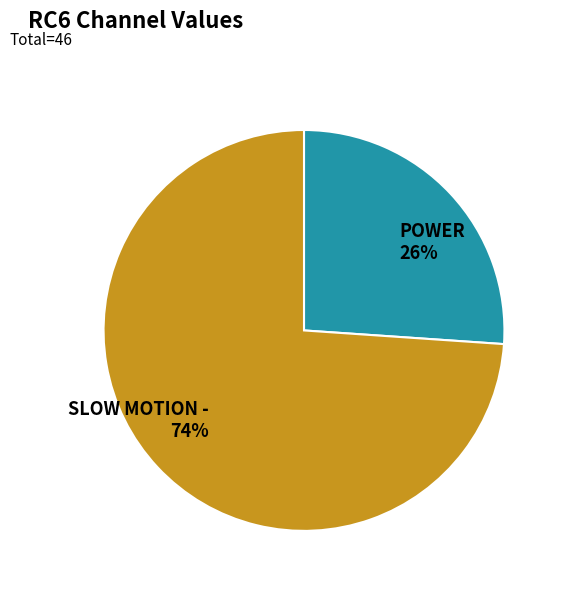

The SLOW MOTION - slice represents 86% of the pie. True or false?

False